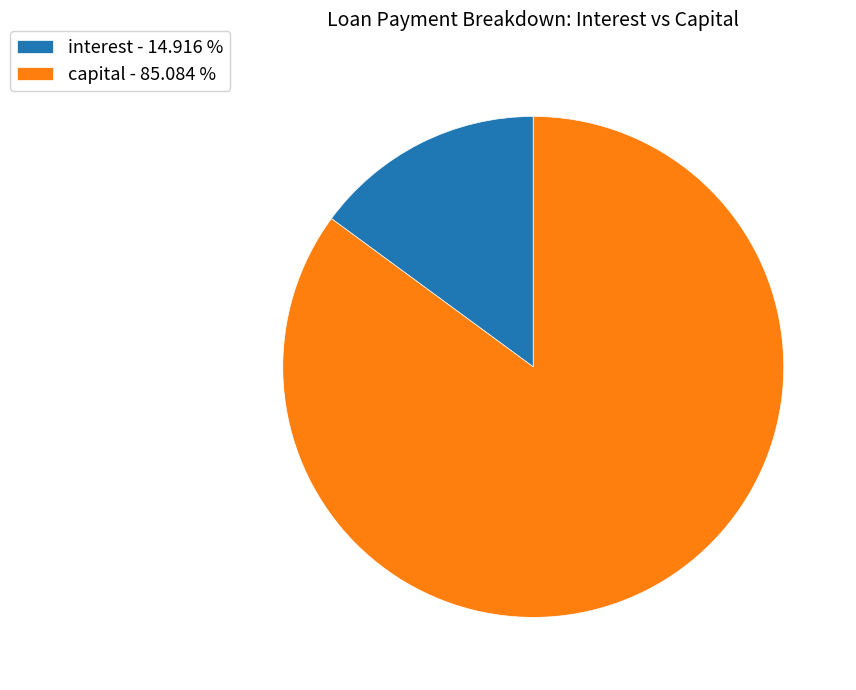

How many segments does this pie chart have?

2